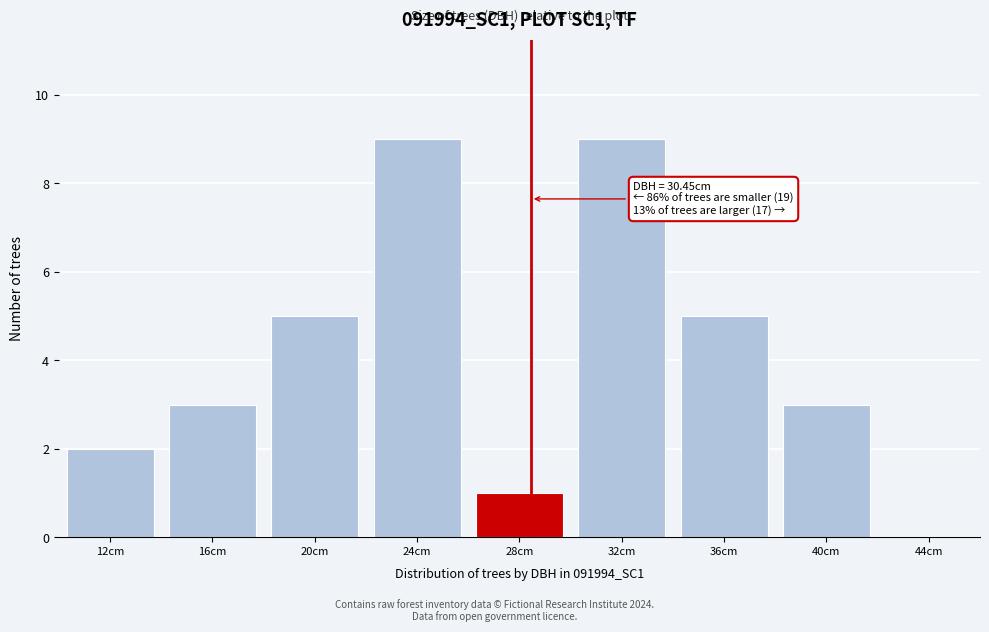

Between 20cm and 44cm, which is larger?

20cm